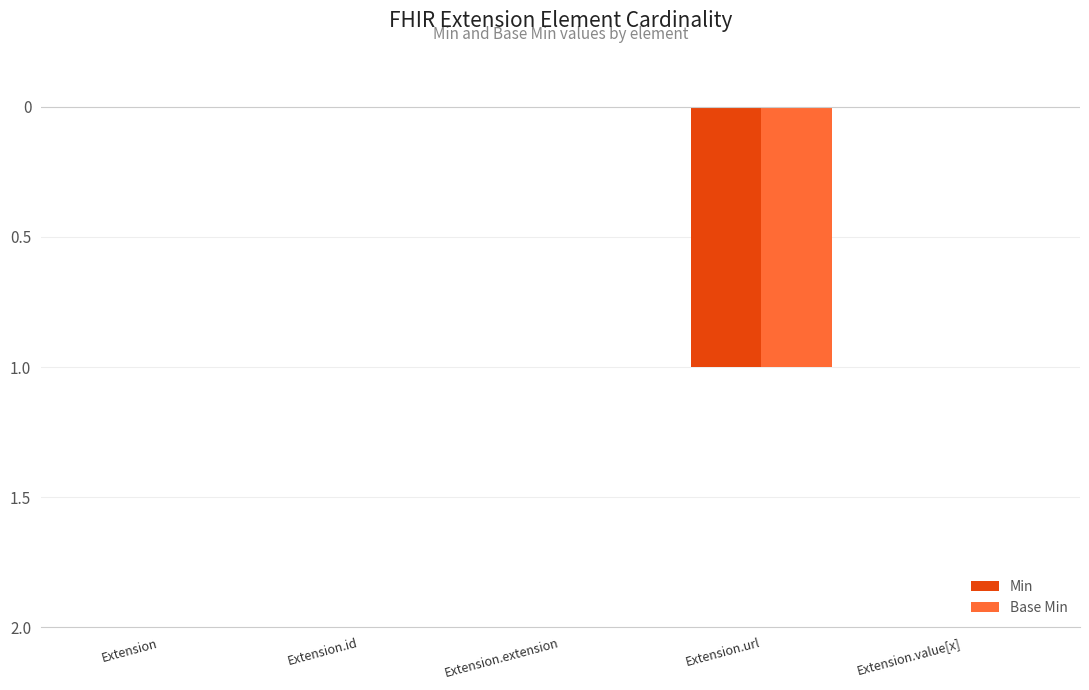

What are all the series names shown in the legend?

Min, Base Min